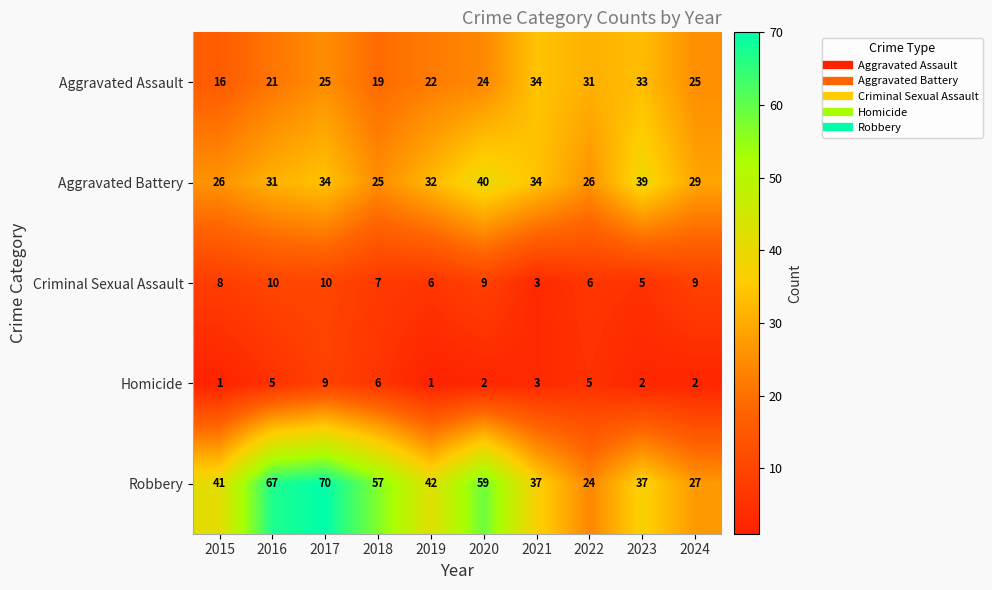

What is the difference between the maximum and minimum values in the Criminal Sexual Assault series?

7